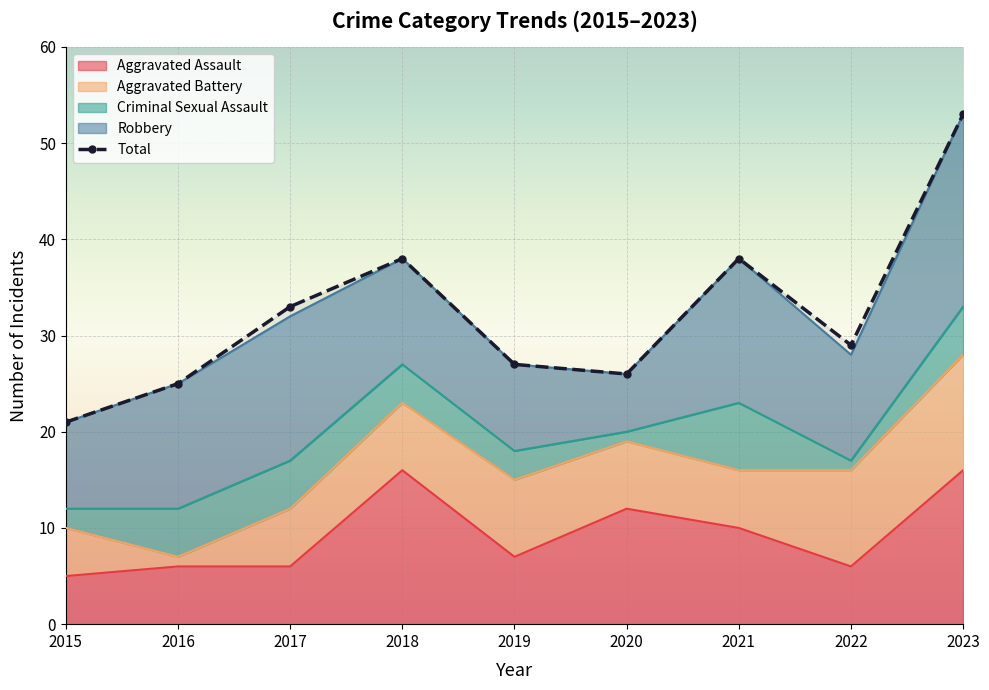

What is the sum of the values at 2020 and 2017?

59